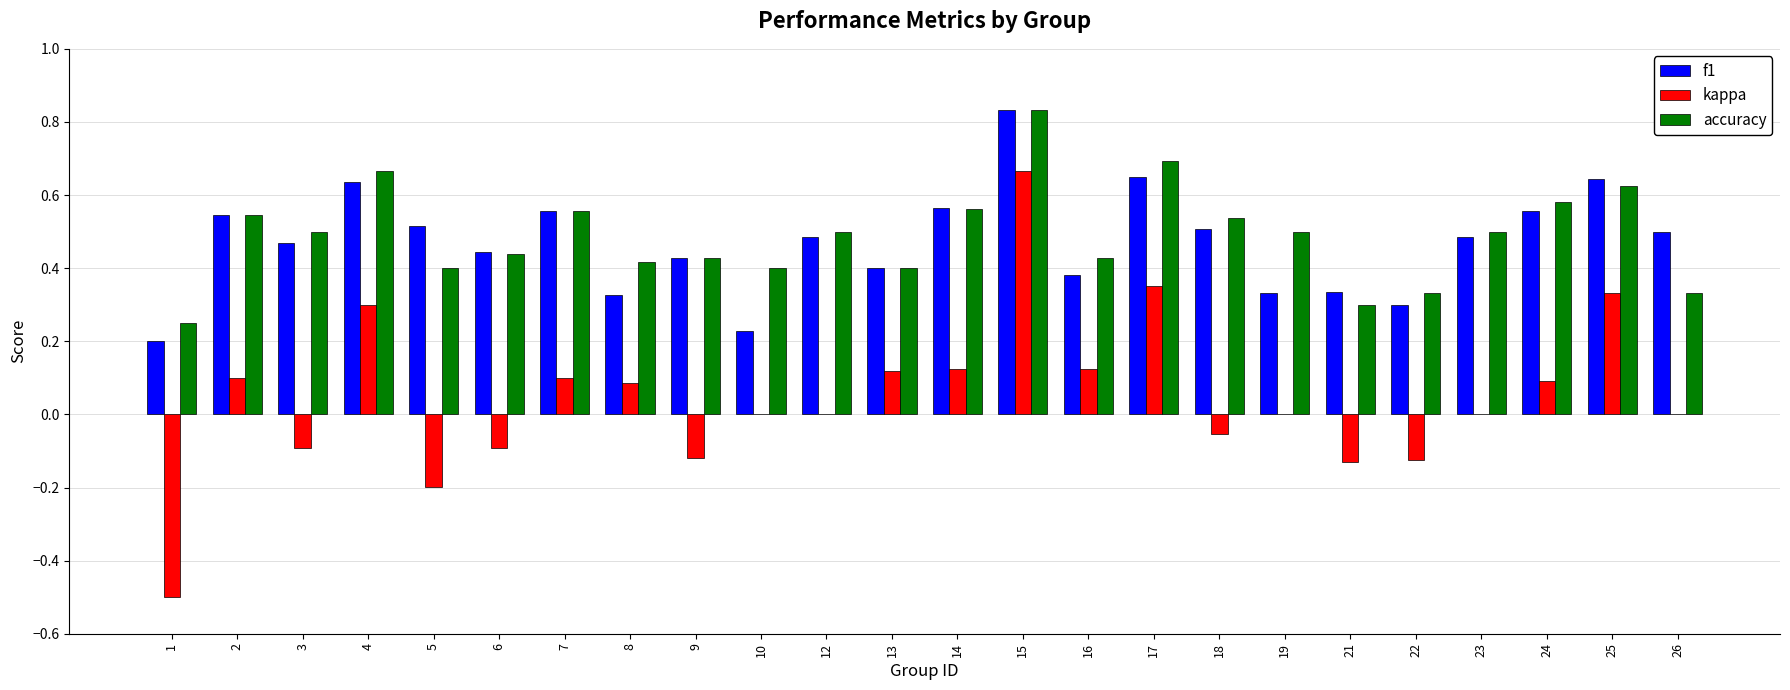

The value of accuracy at 13 is 0.3. True or false?

False